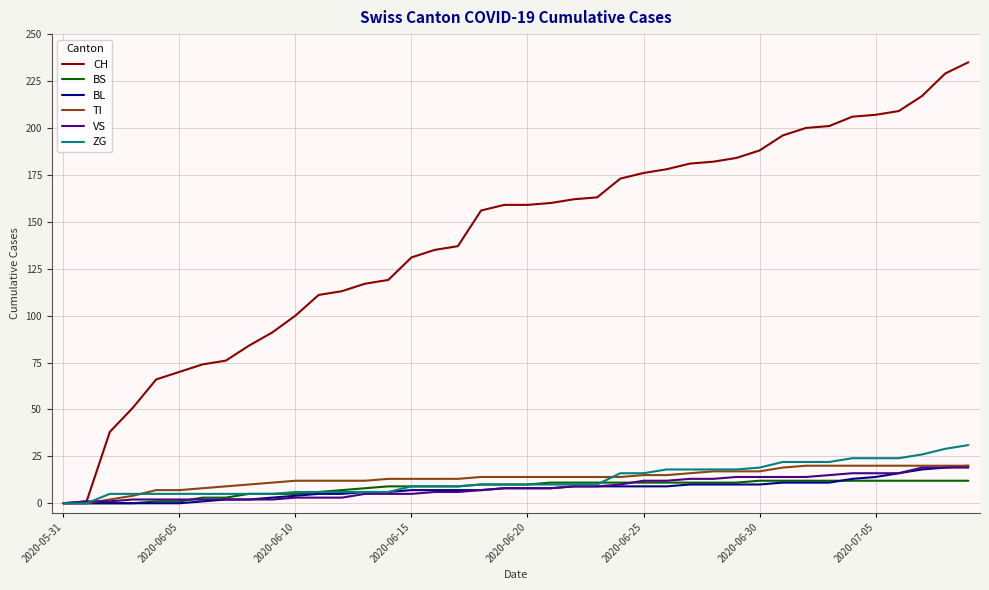

What is the maximum value shown in the chart?

235